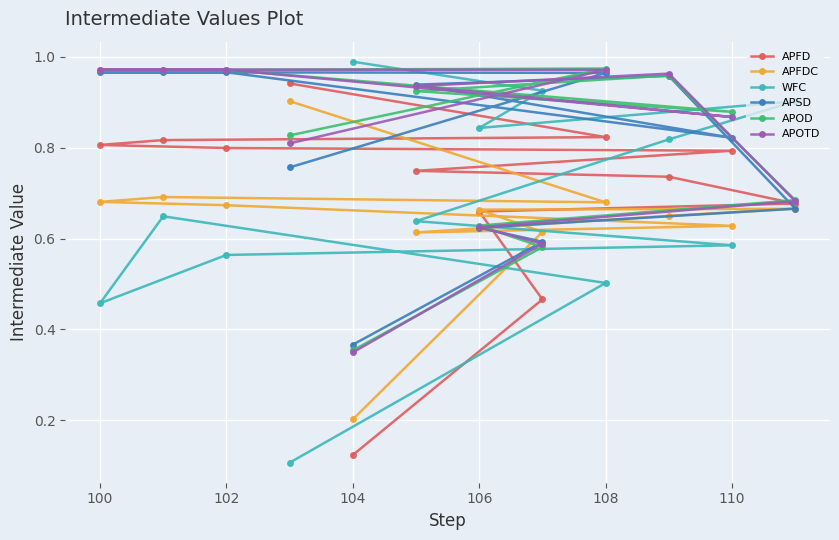

Which category has the lowest value in the APFD series?

104